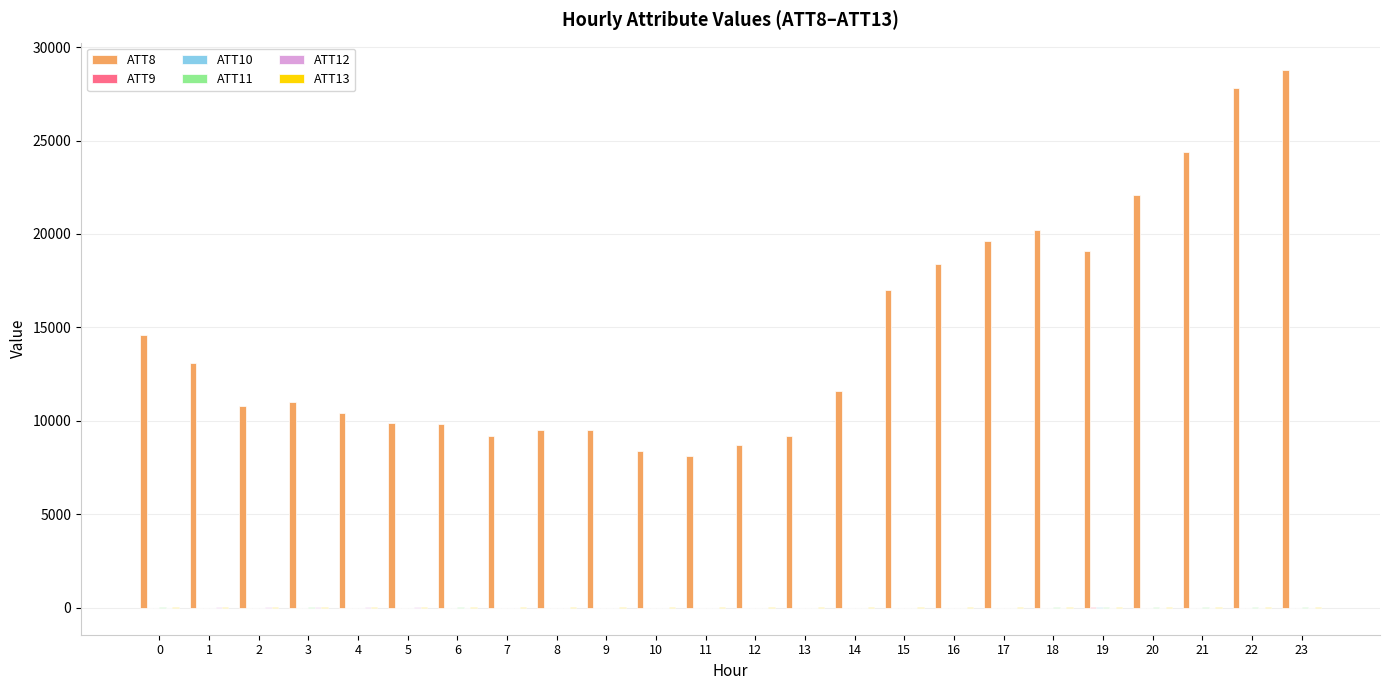

What is the maximum value shown in the chart?

28800.0